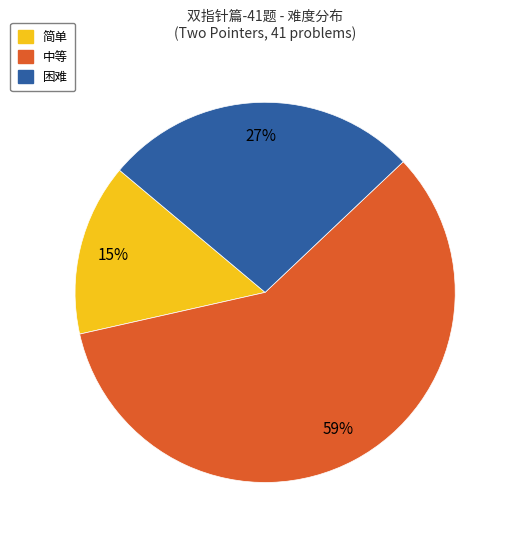

Do 简单 and 中等 together represent more than half of the pie?

Yes